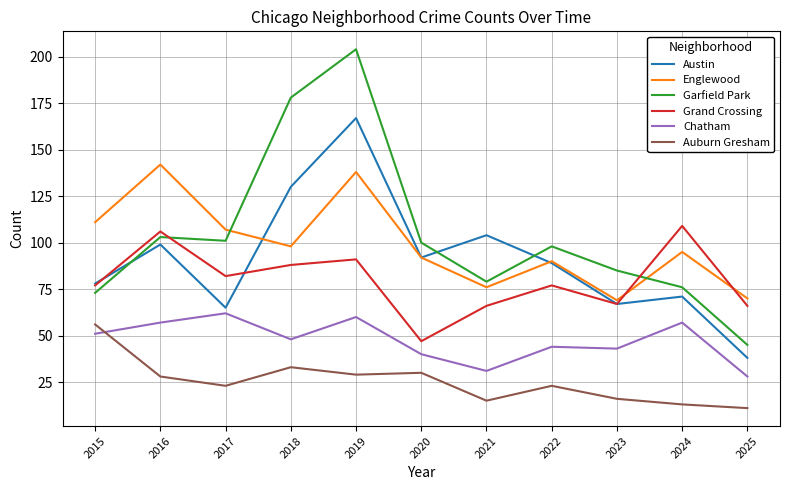

Reading left to right, transcribe all the data shown in this chart.

Austin: 2015=78	2016=99	2017=65	2018=130	2019=167	2020=92	2021=104	2022=89	2023=67	2024=71	2025=38
Englewood: 2015=111	2016=142	2017=107	2018=98	2019=138	2020=92	2021=76	2022=90	2023=69	2024=95	2025=70
Garfield Park: 2015=73	2016=103	2017=101	2018=178	2019=204	2020=100	2021=79	2022=98	2023=85	2024=76	2025=45
Grand Crossing: 2015=77	2016=106	2017=82	2018=88	2019=91	2020=47	2021=66	2022=77	2023=67	2024=109	2025=66
Chatham: 2015=51	2016=57	2017=62	2018=48	2019=60	2020=40	2021=31	2022=44	2023=43	2024=57	2025=28
Auburn Gresham: 2015=56	2016=28	2017=23	2018=33	2019=29	2020=30	2021=15	2022=23	2023=16	2024=13	2025=11